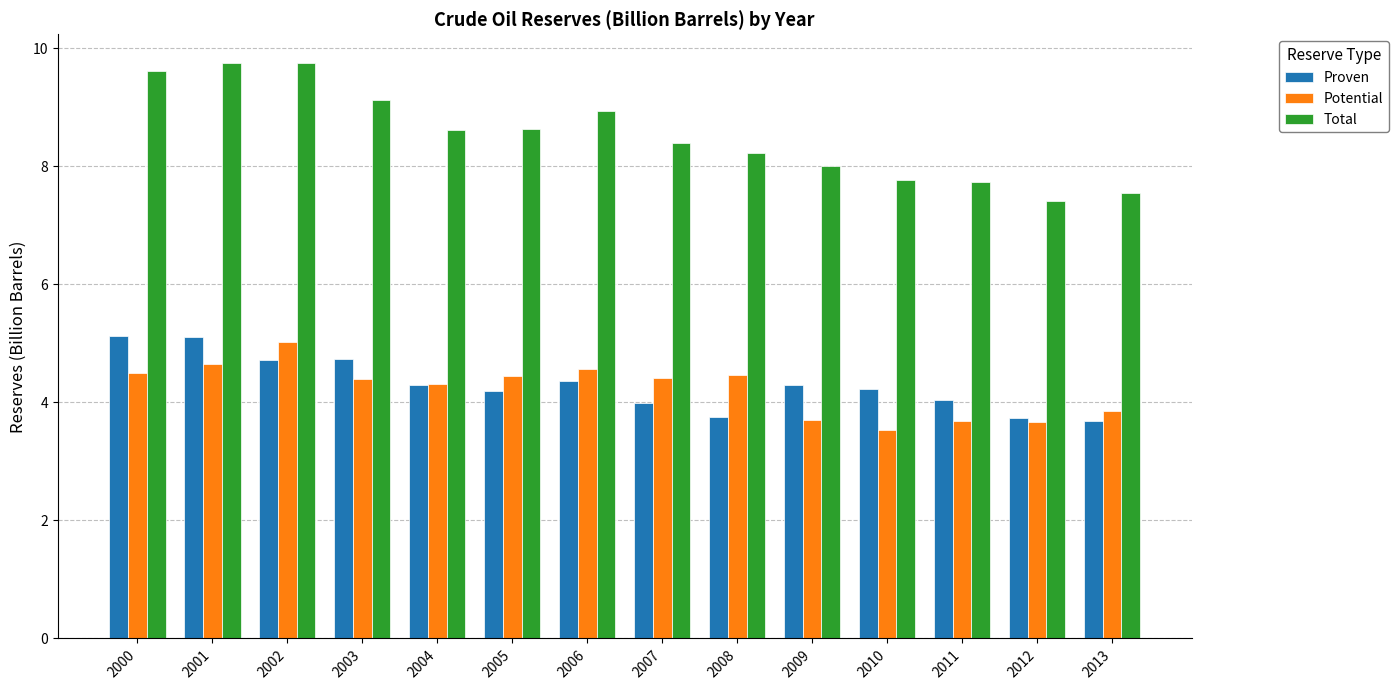

Which series has the largest total across all categories?

Total